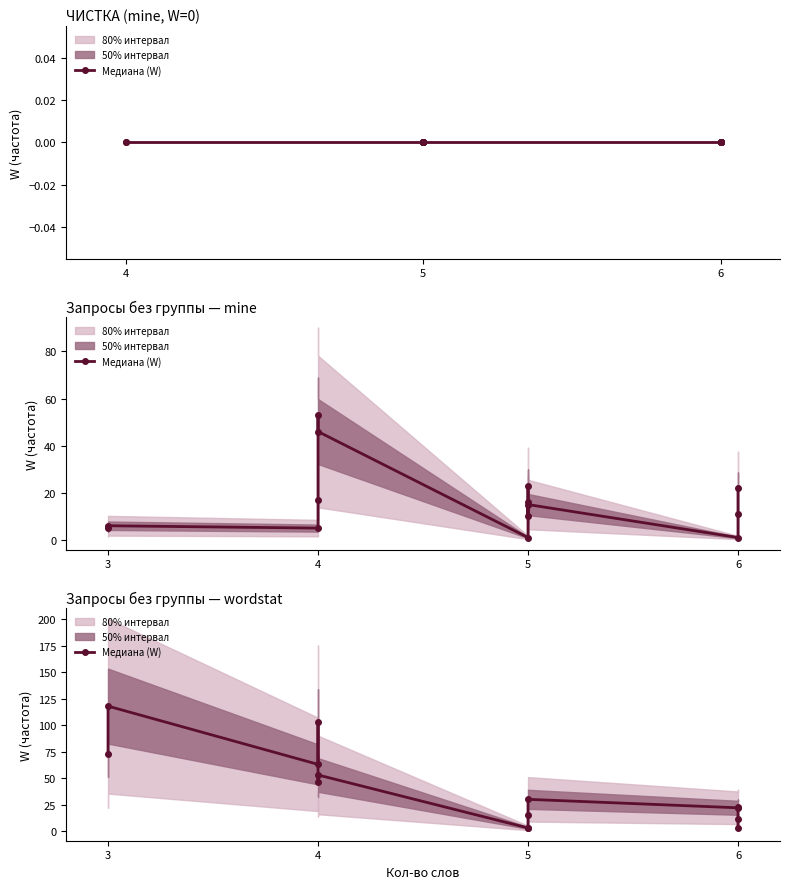

Which has a higher value, 4 or 5?

4